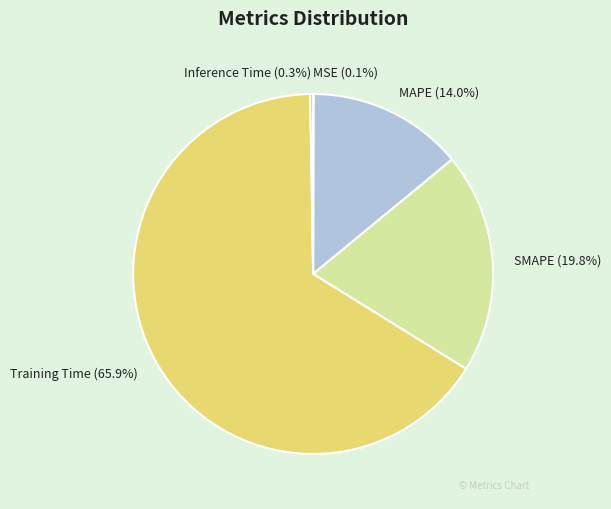

What is the largest slice in the pie chart?

Training Time